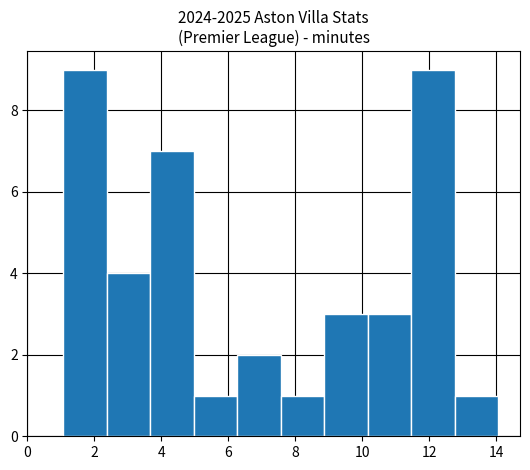

What is the height of the bar covering 6.2 to 7.6 on the x-axis? Neither the bar edges nor the heights are printed on the chart, so give them approximately, as read against the axes.

2